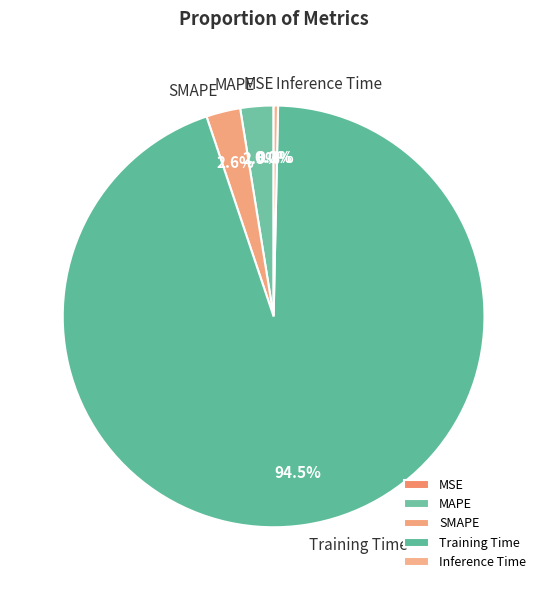

To the nearest percent, what is the average slice percentage?

20%